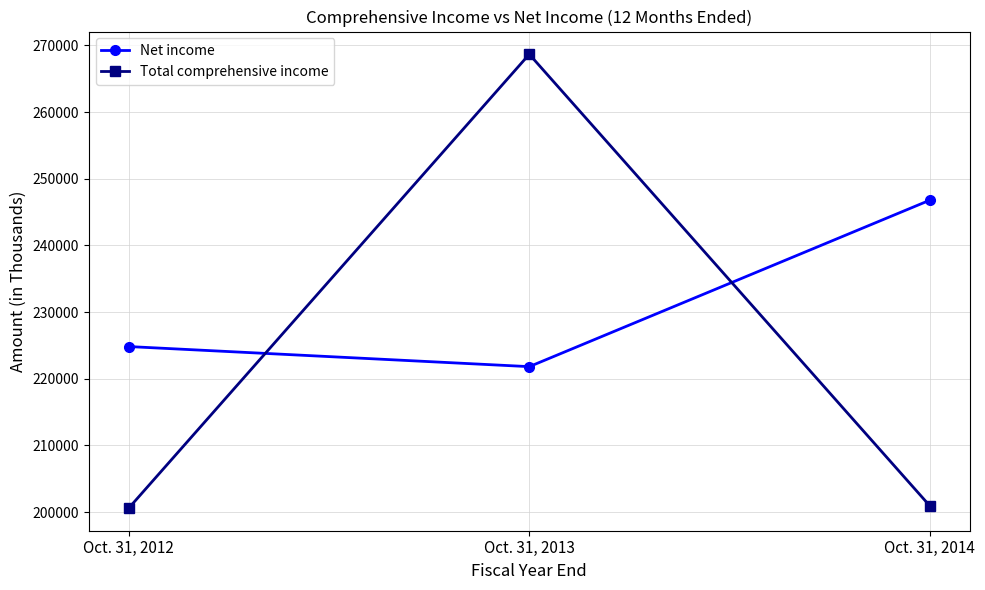

Reading right to left, extract all data points from this chart.

Net income: 246773	221817	224829
Total comprehensive income: 200954	268663	200615